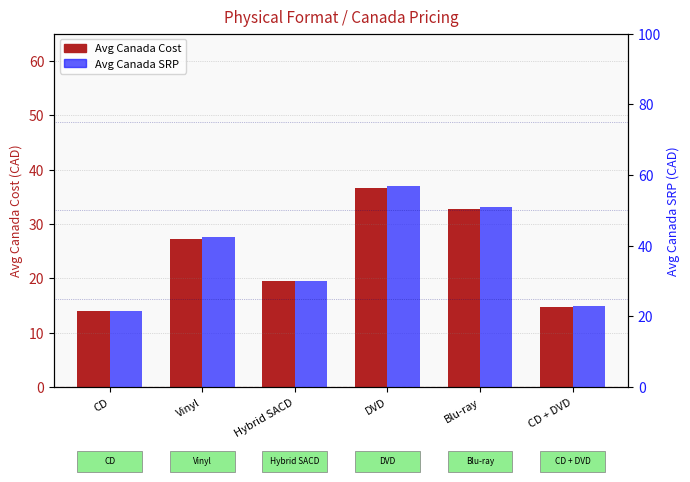

Is it true that Avg Canada SRP equals 84.3 at Blu-ray?

False